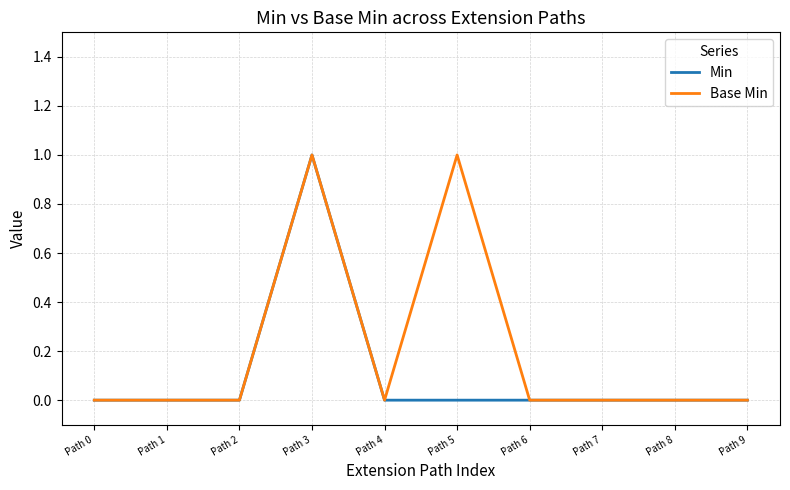

Reading right to left, what are all the values shown in this chart?

Min: Path 9=0	Path 8=0	Path 7=0	Path 6=0	Path 5=0	Path 4=0	Path 3=1	Path 2=0	Path 1=0	Path 0=0
Base Min: Path 9=0	Path 8=0	Path 7=0	Path 6=0	Path 5=1	Path 4=0	Path 3=1	Path 2=0	Path 1=0	Path 0=0